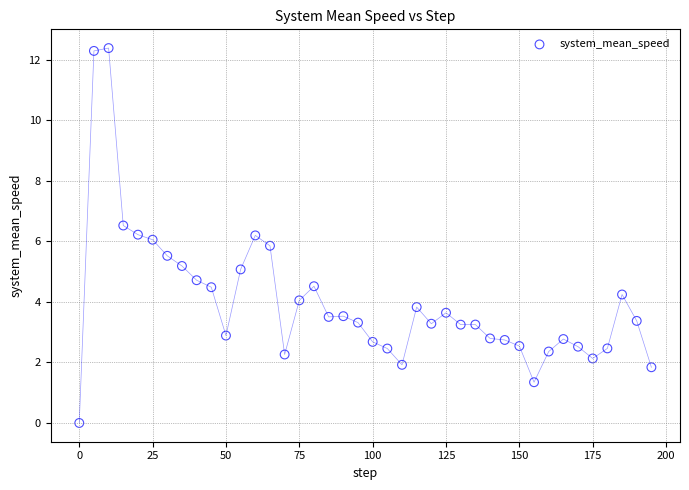

What is the range of Y values (max minus min)?

12.4